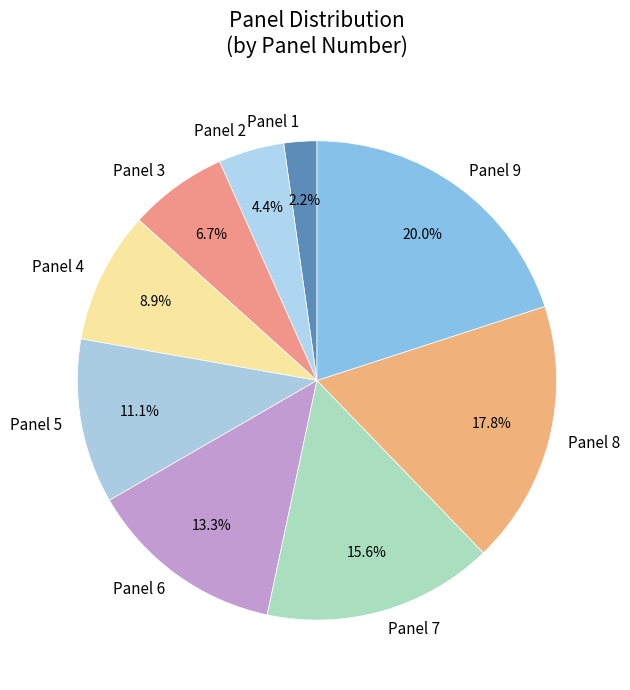

The Panel 2 slice represents 4% of the pie. True or false?

True